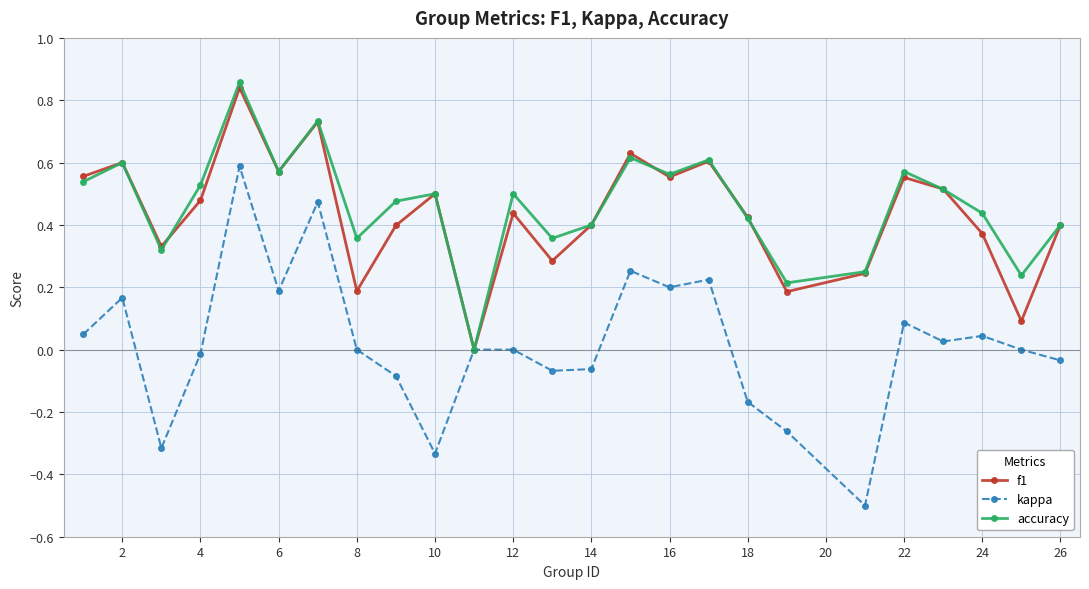

True or false: f1 and accuracy intersect in this chart.

True